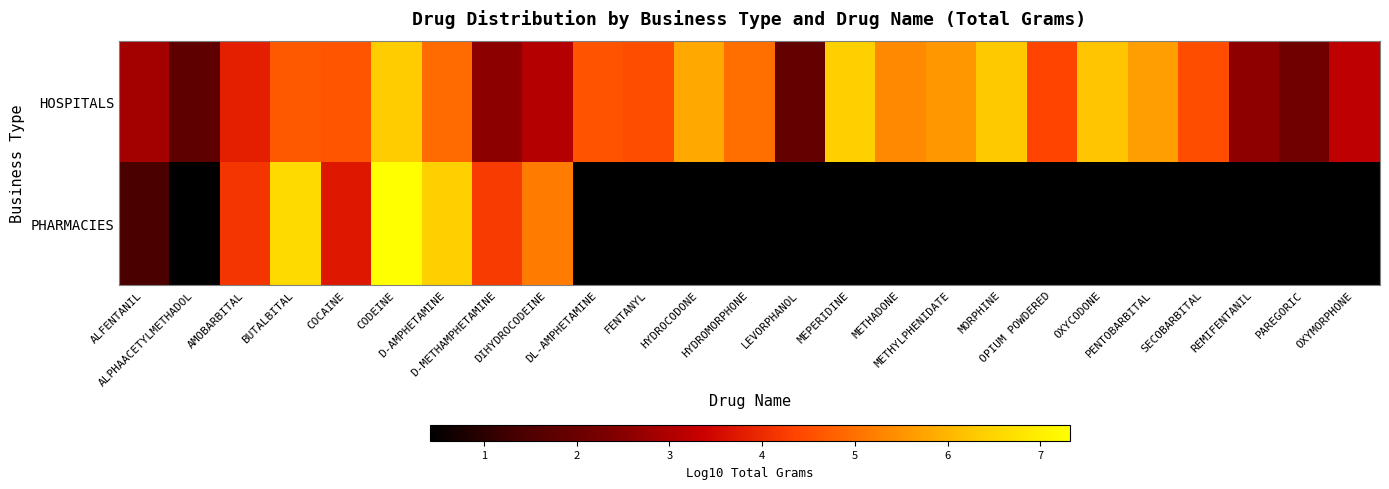

Reading left to right, transcribe all the data shown in this chart.

HOSPITALS: ALFENTANIL=2.8	ALPHAACETYLMETHADOL=1.8	AMOBARBITAL=3.8	BUTALBITAL=4.7	COCAINE=4.6	CODEINE=6.3	D-AMPHETAMINE=4.9	D-METHAMPHETAMINE=2.6	DIHYDROCODEINE=3.1	DL-AMPHETAMINE=4.6	FENTANYL=4.5	HYDROCODONE=5.8	HYDROMORPHONE=5.0	LEVORPHANOL=1.9	MEPERIDINE=6.4	METHADONE=5.4	METHYLPHENIDATE=5.6	MORPHINE=6.3	OPIUM POWDERED=4.4	OXYCODONE=6.2	PENTOBARBITAL=5.7	SECOBARBITAL=4.5	REMIFENTANIL=2.6	PAREGORIC=2.1	OXYMORPHONE=3.2
PHARMACIES: ALFENTANIL=1.4	ALPHAACETYLMETHADOL=0.4	AMOBARBITAL=4.2	BUTALBITAL=6.6	COCAINE=3.7	CODEINE=7.3	D-AMPHETAMINE=6.4	D-METHAMPHETAMINE=4.2	DIHYDROCODEINE=5.2	DL-AMPHETAMINE=0.4	FENTANYL=0.4	HYDROCODONE=0.4	HYDROMORPHONE=0.4	LEVORPHANOL=0.4	MEPERIDINE=0.4	METHADONE=0.4	METHYLPHENIDATE=0.4	MORPHINE=0.4	OPIUM POWDERED=0.4	OXYCODONE=0.4	PENTOBARBITAL=0.4	SECOBARBITAL=0.4	REMIFENTANIL=0.4	PAREGORIC=0.4	OXYMORPHONE=0.4